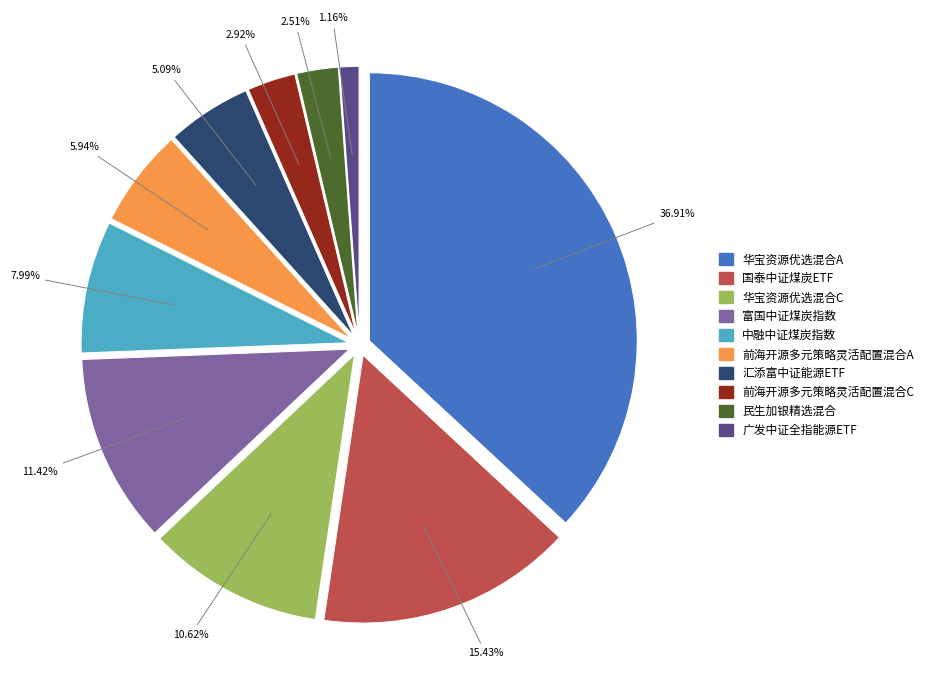

What is the total percentage of 前海开源多元策略灵活配置混合A and 广发中证全指能源ETF?

7.1%